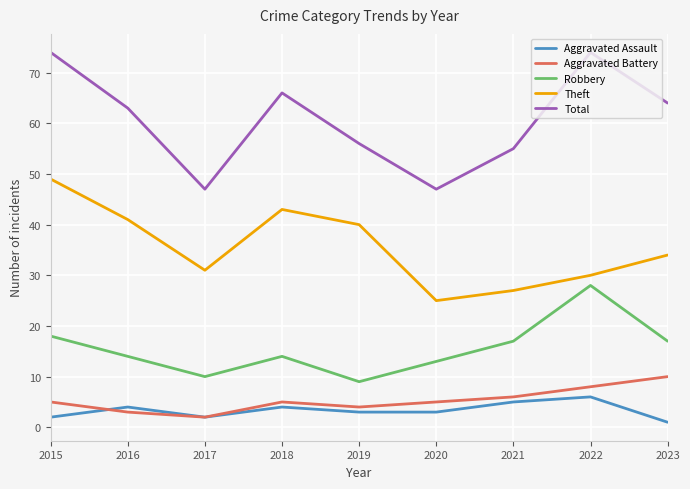

Rank the categories by Theft value from lowest to highest.

2020, 2021, 2022, 2017, 2023, 2019, 2016, 2018, 2015